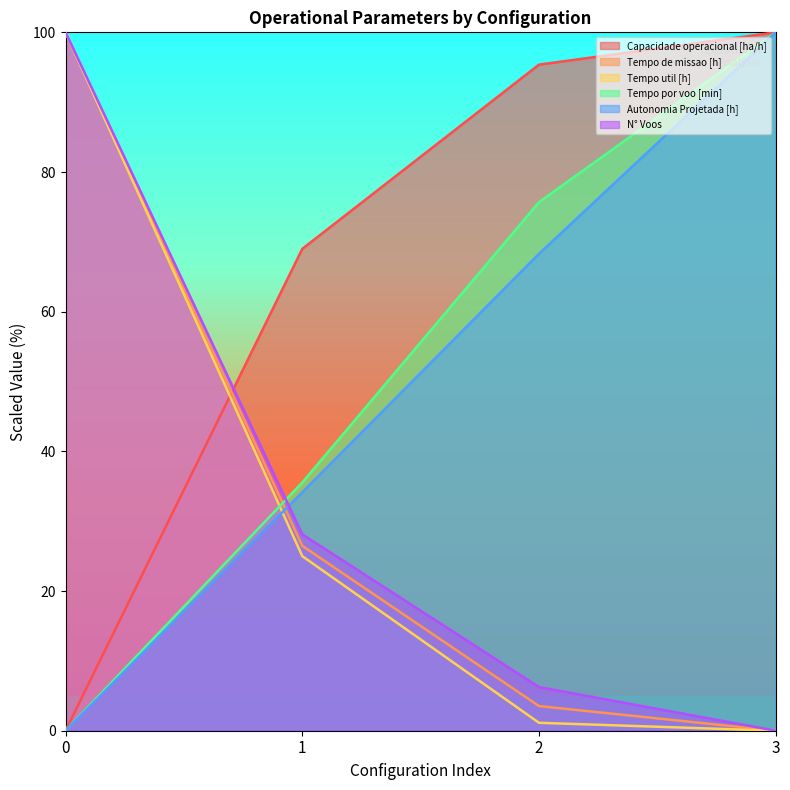

What is the difference between the maximum and second lowest values in the Tempo de missao [h] series?

96.5